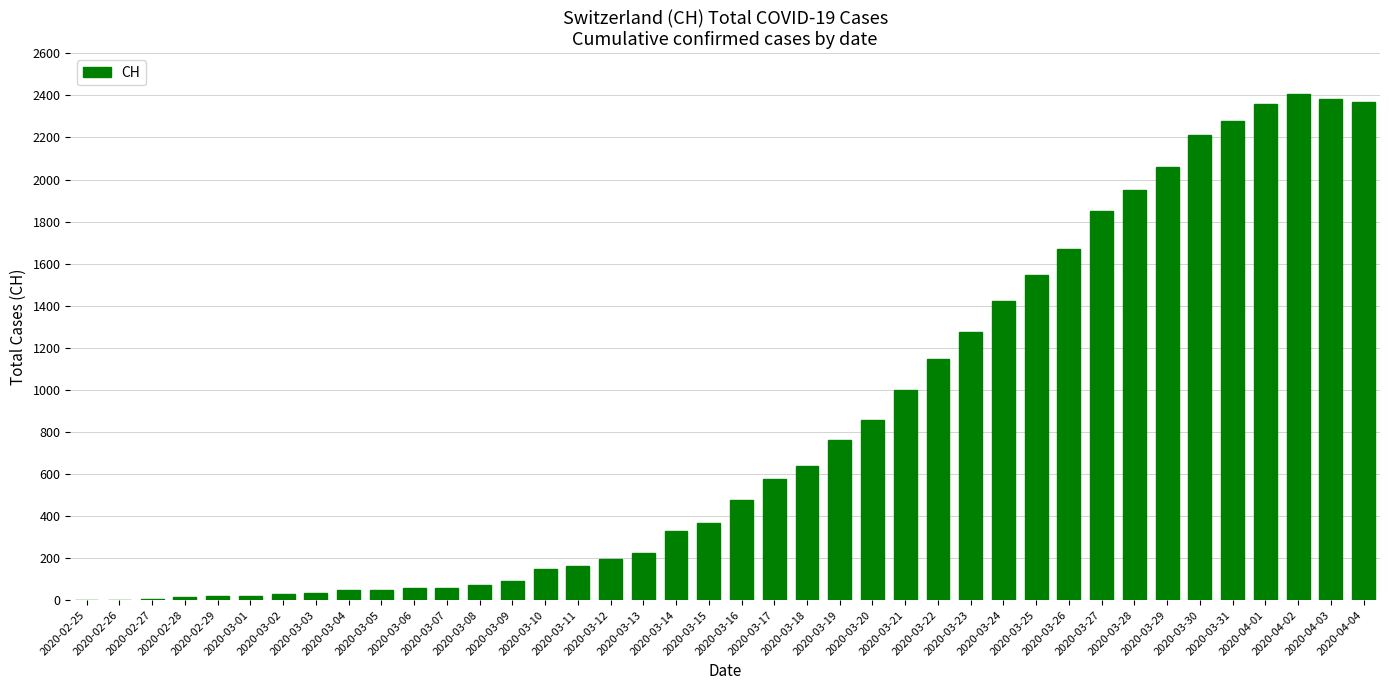

What is the difference between the values at 2020-03-18 and 2020-04-02?

1773